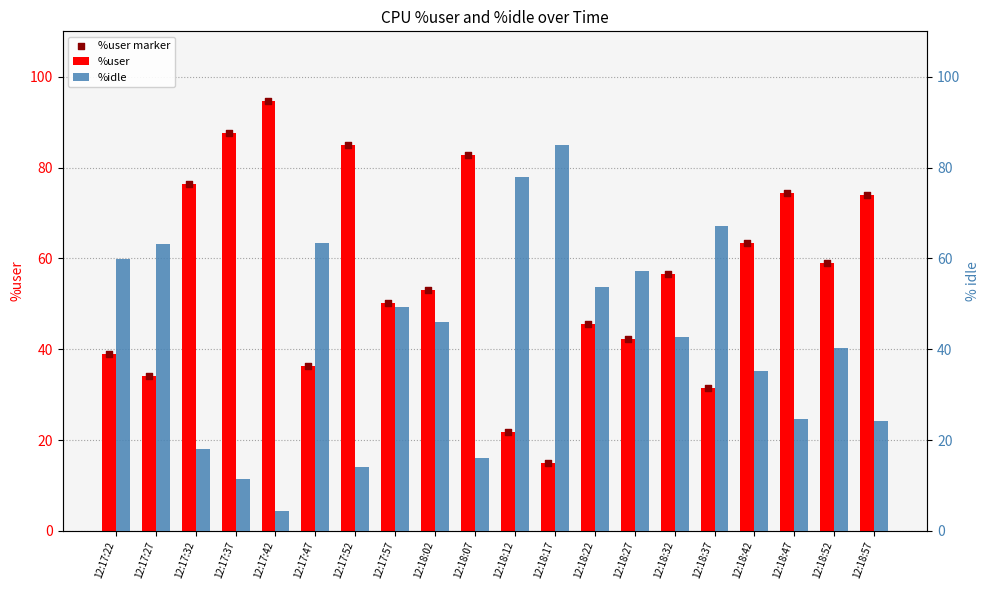

What are all the series names shown in the legend?

%user, %user marker, %idle